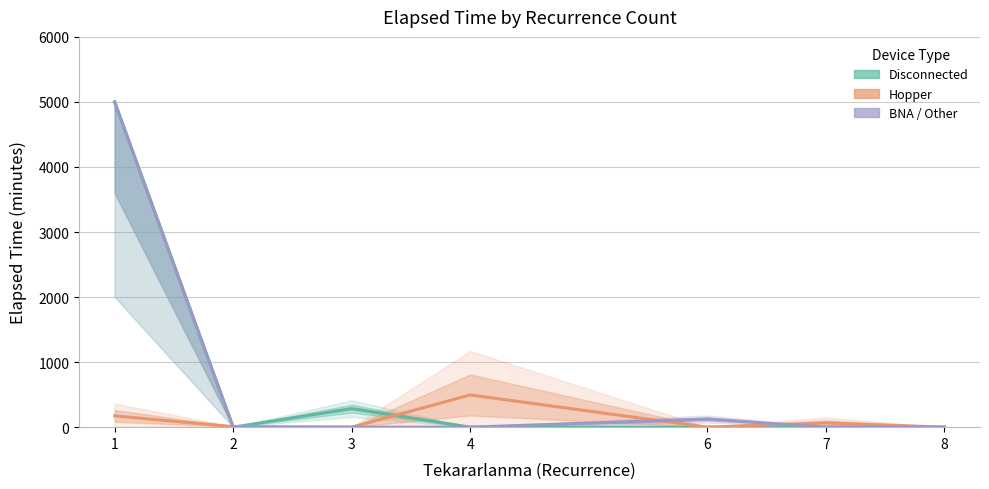

Reading left to right, what are all the values shown in this chart?

Disconnected: 5000.0	0.0	285.0	0.0	0.0	0.0	0.0
Hopper: 173.6	8.3	0.0	495.0	0.0	65.0	0.0
BNA / Other: 5000.0	0.0	0.0	0.0	125.0	0.0	0.0